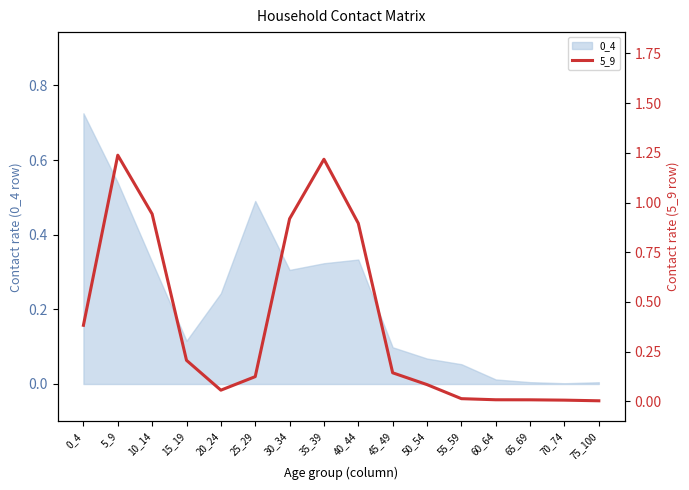

True or false: the data shows 0.0 at 70_74.

False